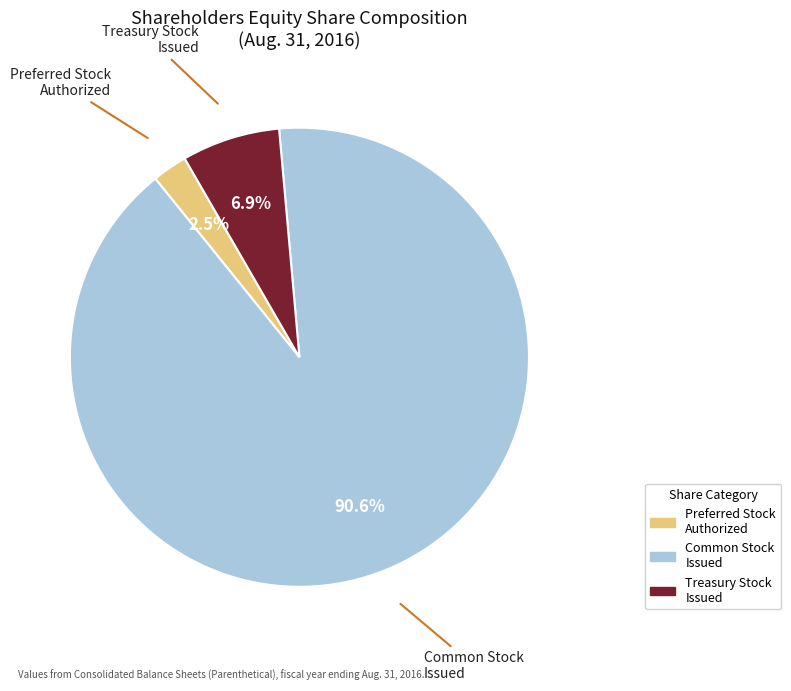

Is there any slice that represents more than half of the pie?

Yes